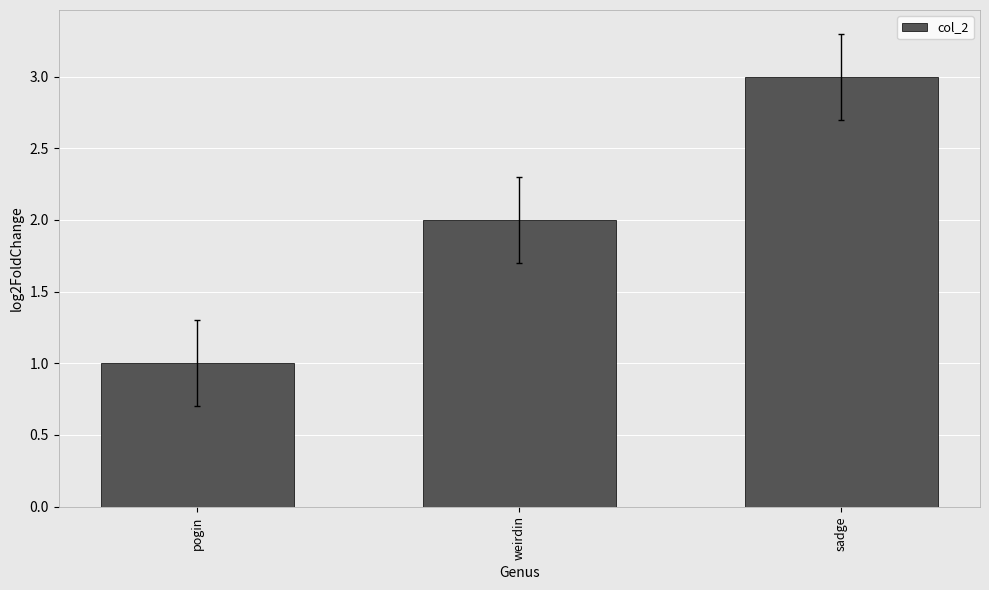

Count the number of data series in this chart.

1